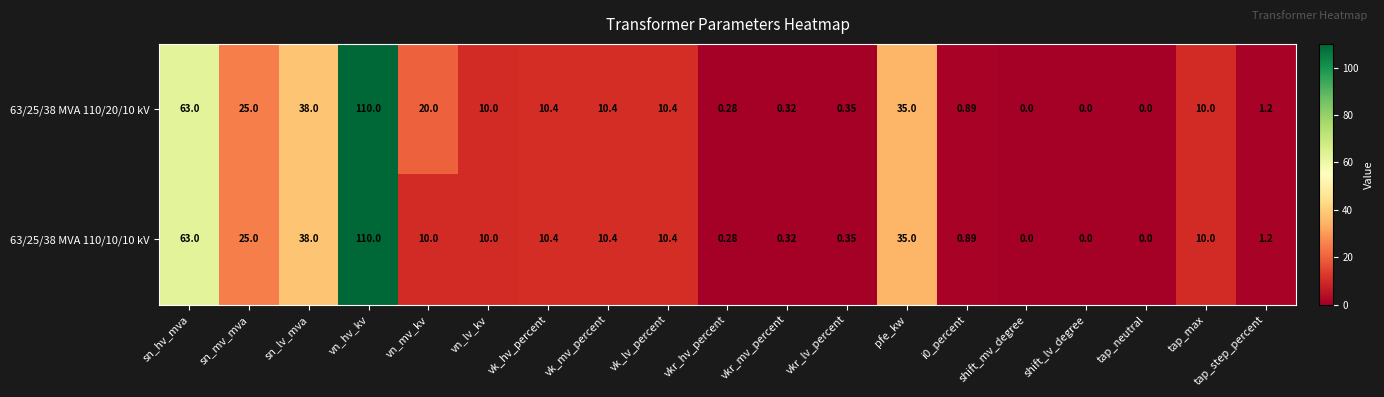

At which category is the sum across all series the highest?

vn_hv_kv